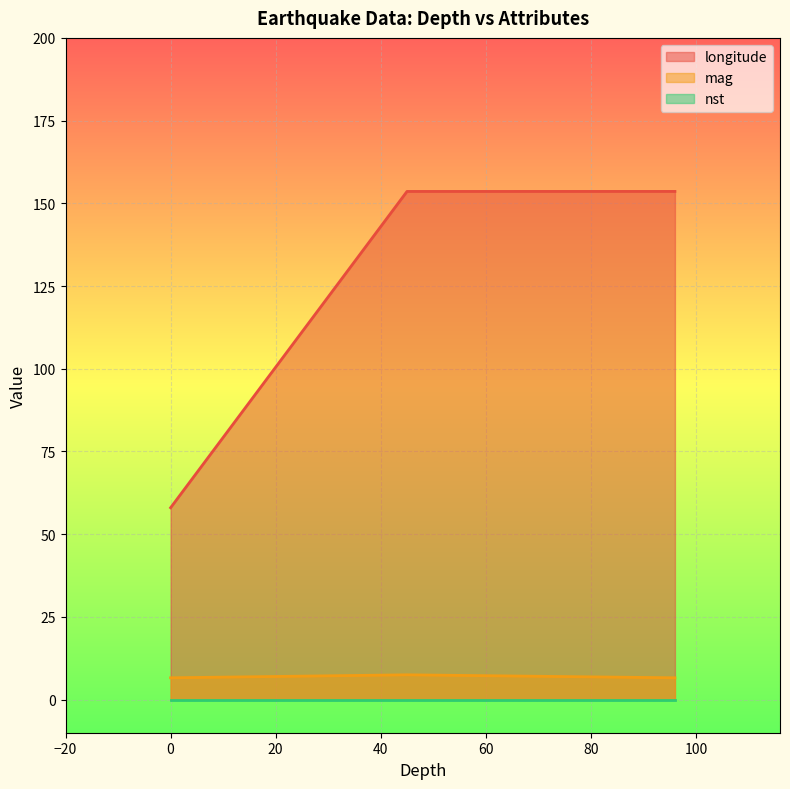

Is it true that longitude equals 46.2 at 45?

False